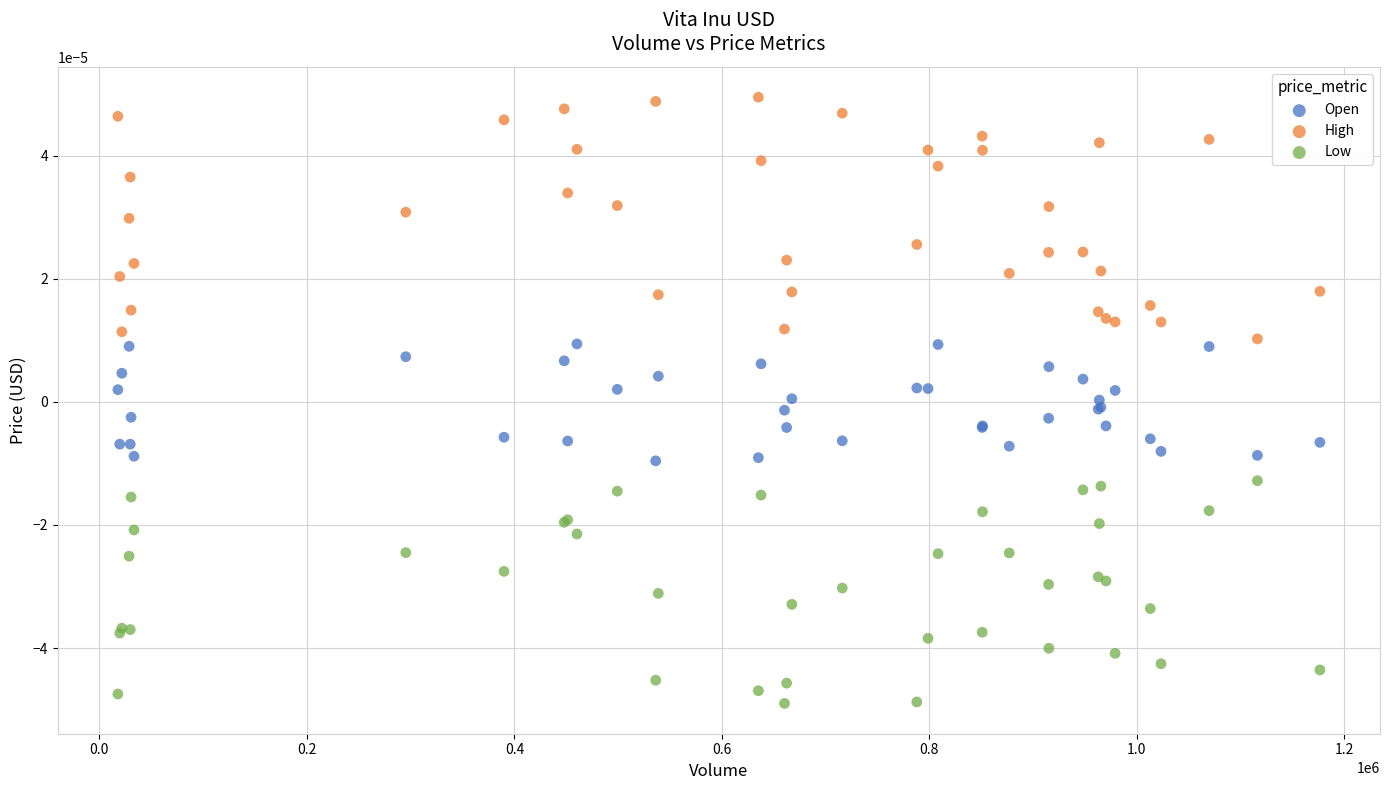

Which series reaches the maximum Y coordinate?

High